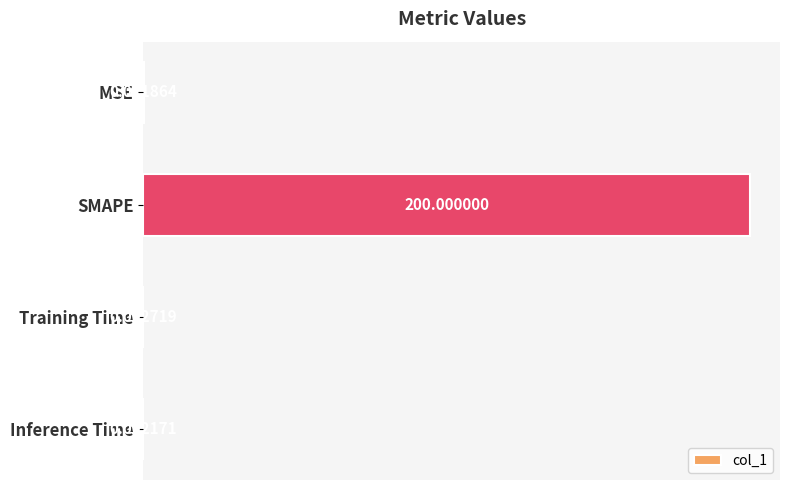

What is the sum of the values at Training Time and SMAPE?

200.0